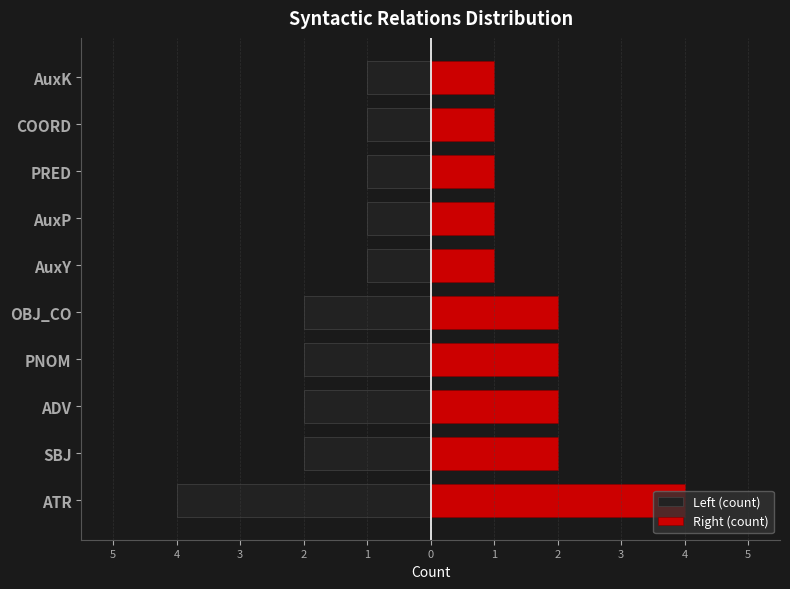

Between OBJ_CO and AuxK, which series saw the biggest shift?

Left (count)